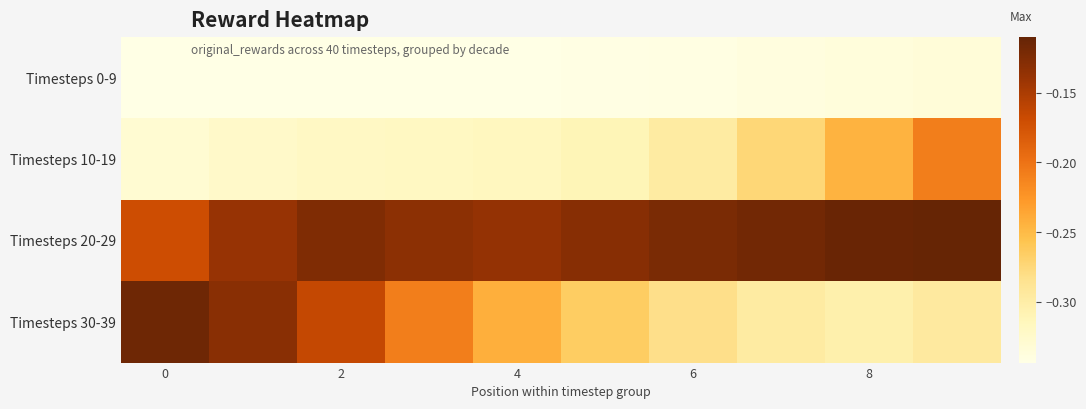

At which category does the chart reach its peak across all series?

9